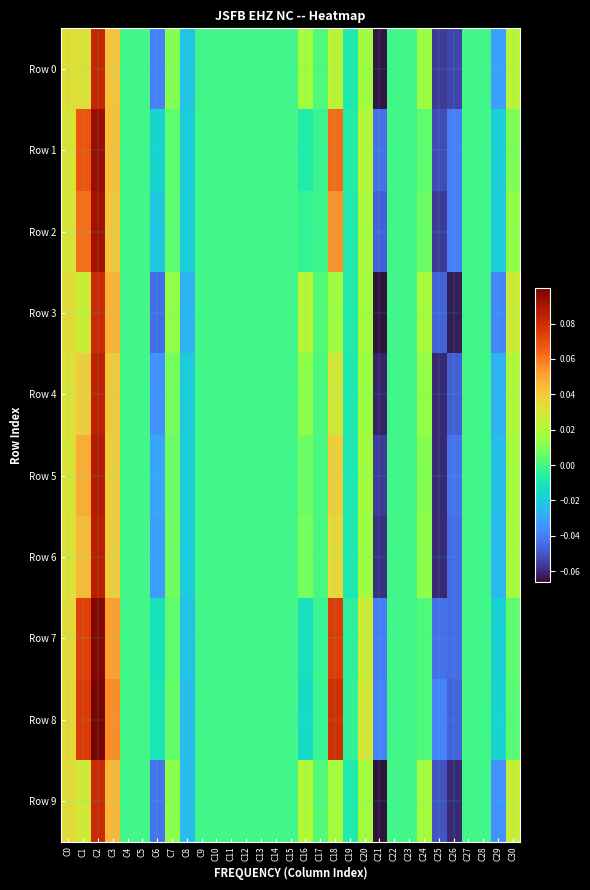

Which series has the largest total across all categories?

Row 8